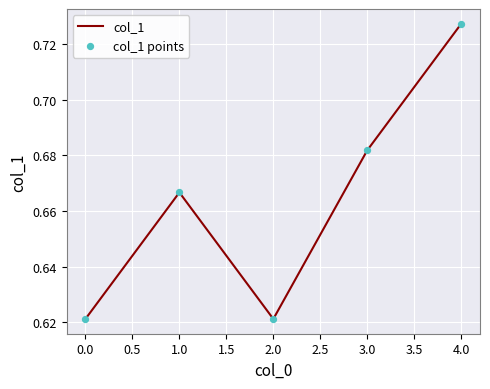

How many values are between 0 and 1?

5